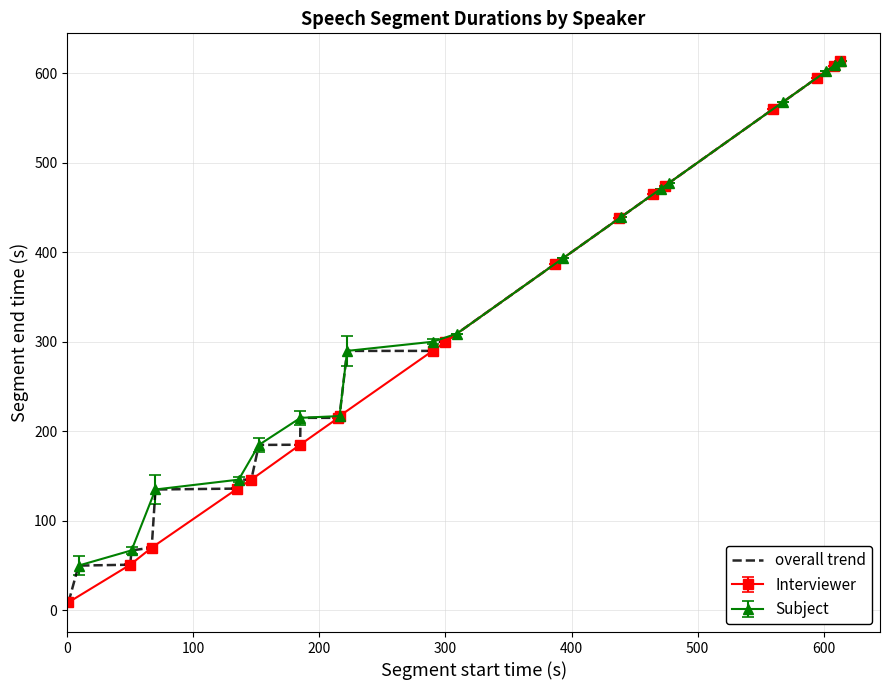

How many data points are less than 300?

17